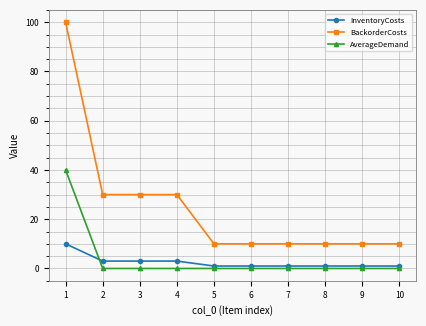

At which category is the sum across all series the highest?

1